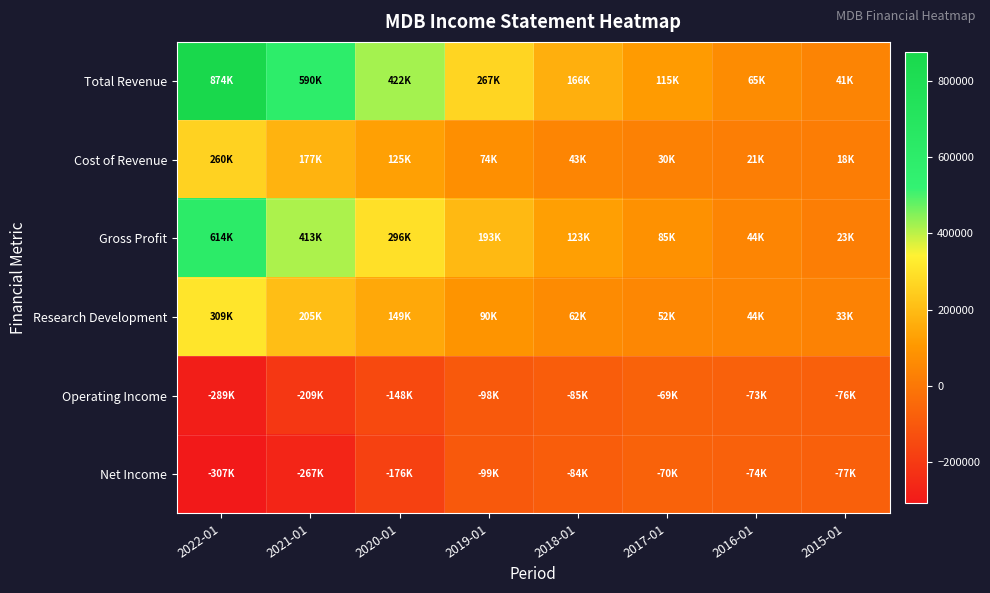

Reading left to right, extract all data points from this chart.

Total Revenue: 2022-01=873800	2021-01=590400	2020-01=421700	2019-01=267000	2018-01=166000	2017-01=114800	2016-01=65300	2015-01=40800
Cost of Revenue: 2022-01=259500	2021-01=177100	2020-01=125400	2019-01=73600	2018-01=42900	2017-01=29900	2016-01=20900	2015-01=18100
Gross Profit: 2022-01=614300	2021-01=413300	2020-01=296400	2019-01=193400	2018-01=123200	2017-01=84900	2016-01=44400	2015-01=22700
Research Development: 2022-01=308800	2021-01=205200	2020-01=149000	2019-01=89900	2018-01=62200	2017-01=51800	2016-01=43500	2015-01=33300
Operating Income: 2022-01=-289400	2021-01=-209300	2020-01=-147900	2019-01=-97800	2018-01=-84900	2017-01=-69300	2016-01=-72700	2015-01=-75700
Net Income: 2022-01=-306900	2021-01=-266900	2020-01=-175500	2019-01=-99000	2018-01=-84000	2017-01=-70100	2016-01=-73500	2015-01=-76700